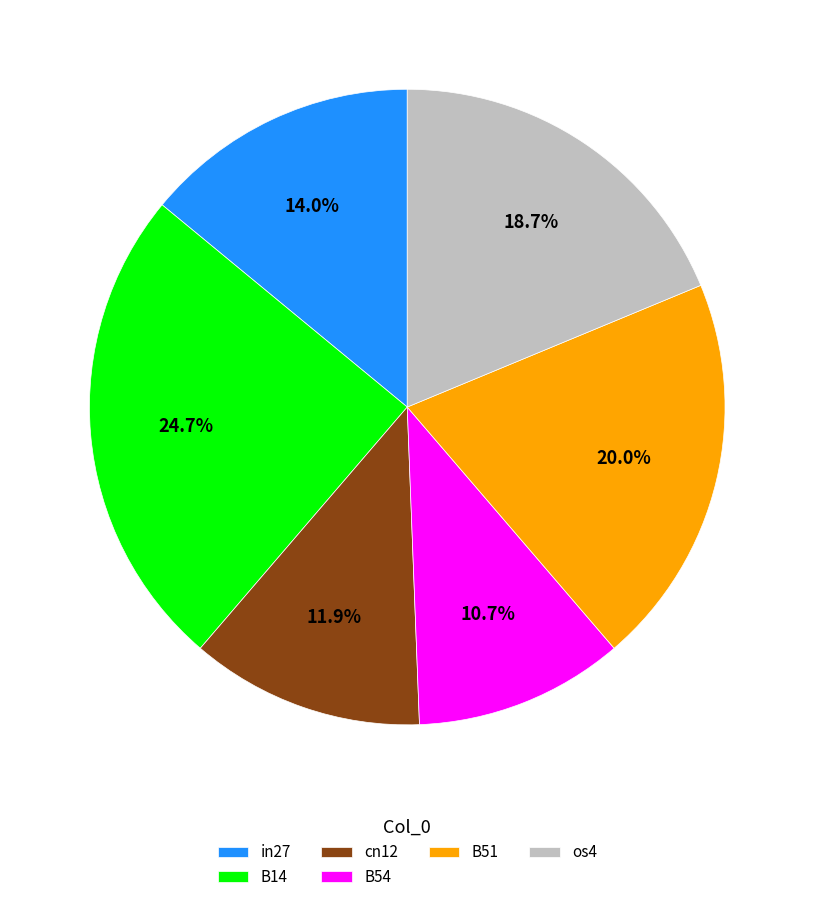

How many segments does this pie chart have?

6